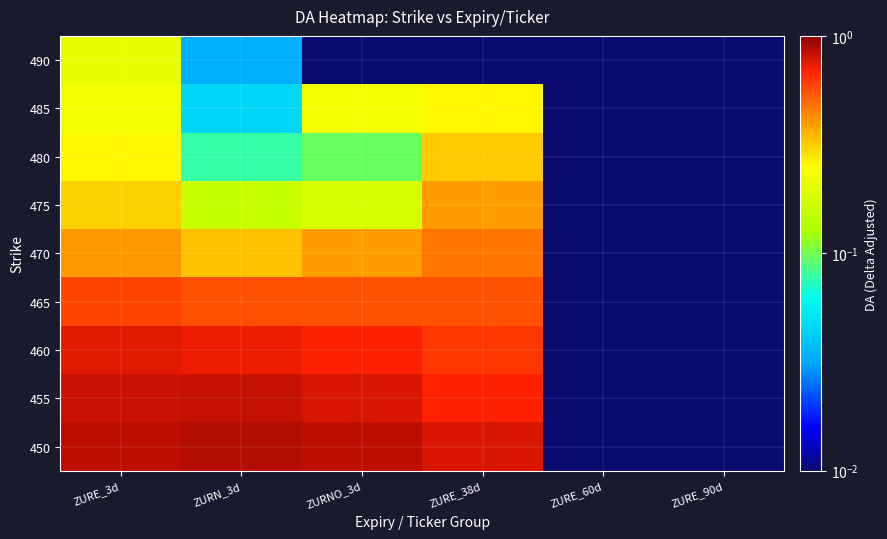

Which label corresponds to the smallest value in the chart?

ZURE_60d